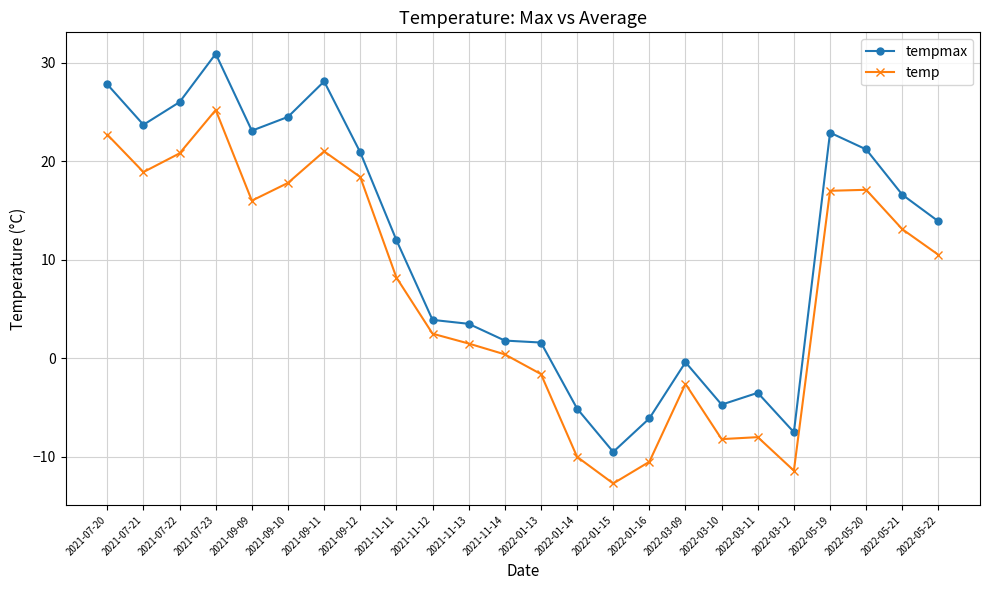

What is the label of the 5th point from the left?

2021-09-09